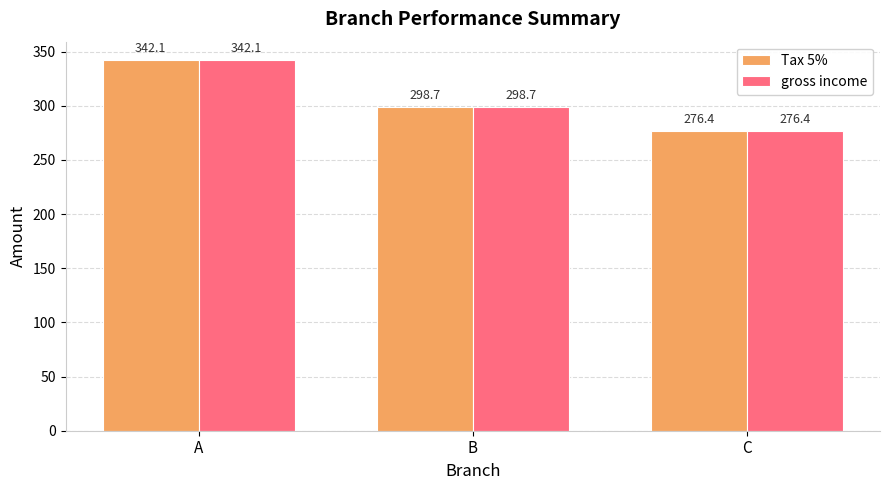

Does the chart contain any negative values?

No